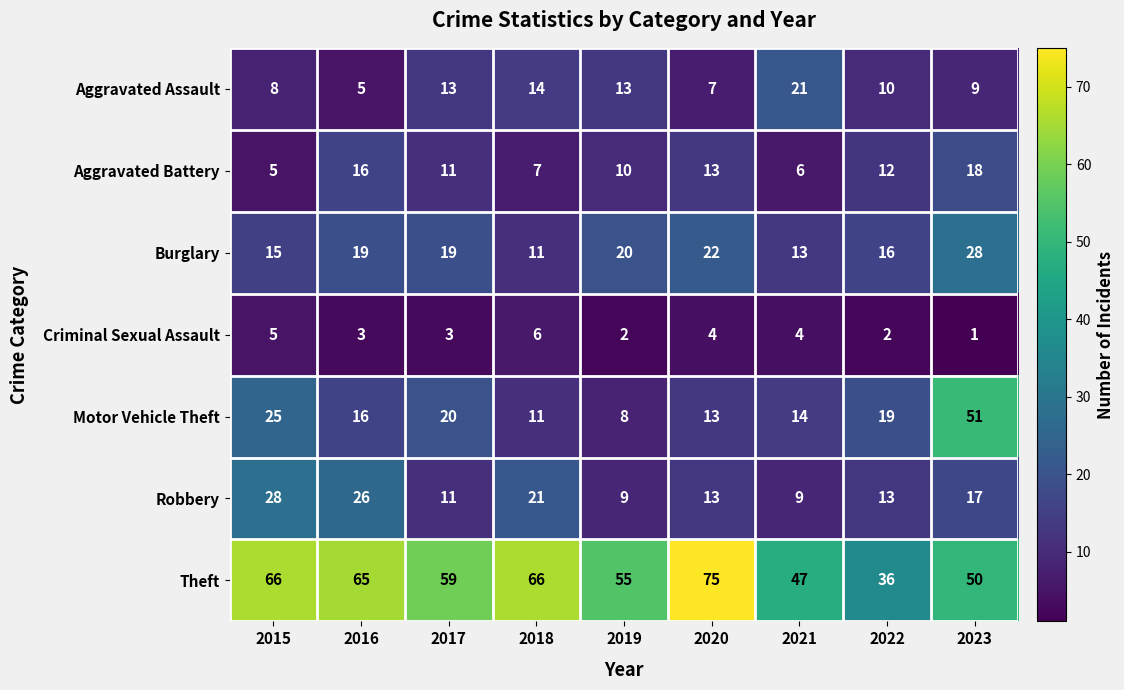

What is the greatest value displayed?

75